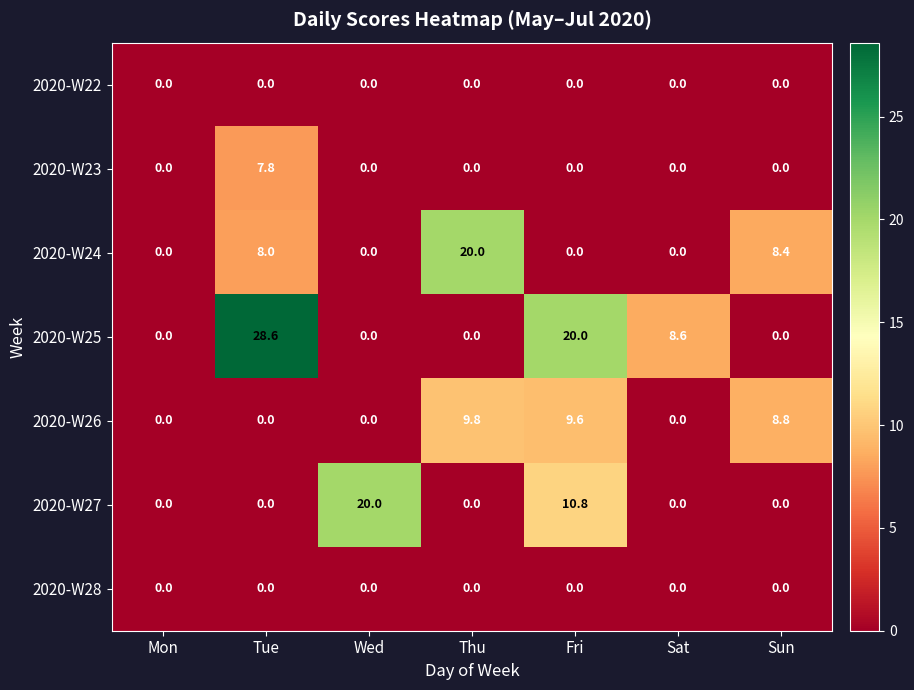

At which category does the chart reach its peak across all series?

Tue